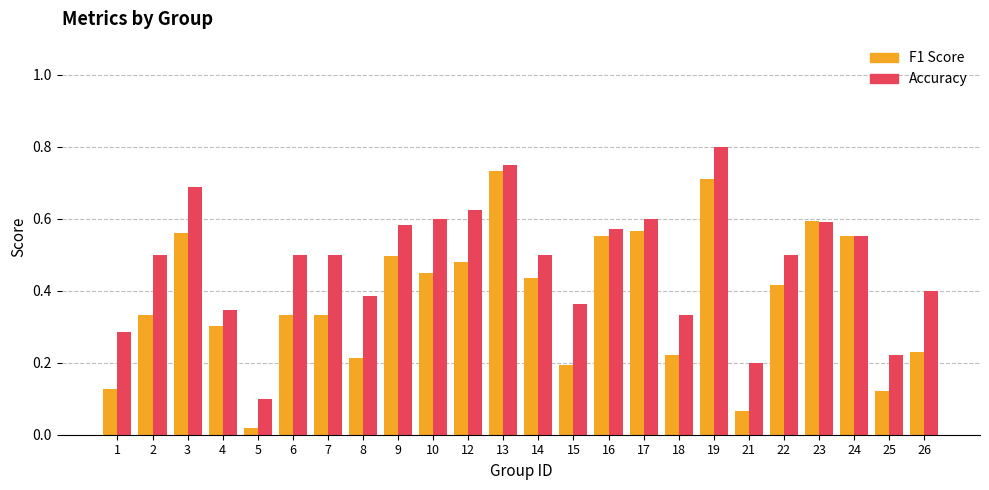

What is the total value across all series at 14?

0.9